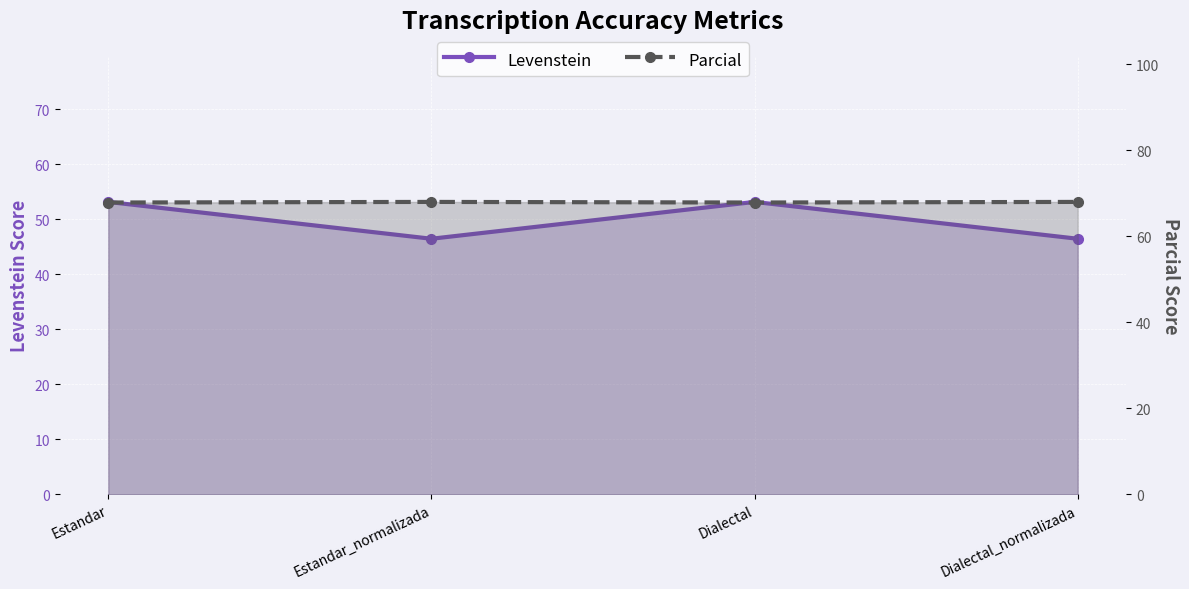

What is the label of the 4th point from the right?

Estandar